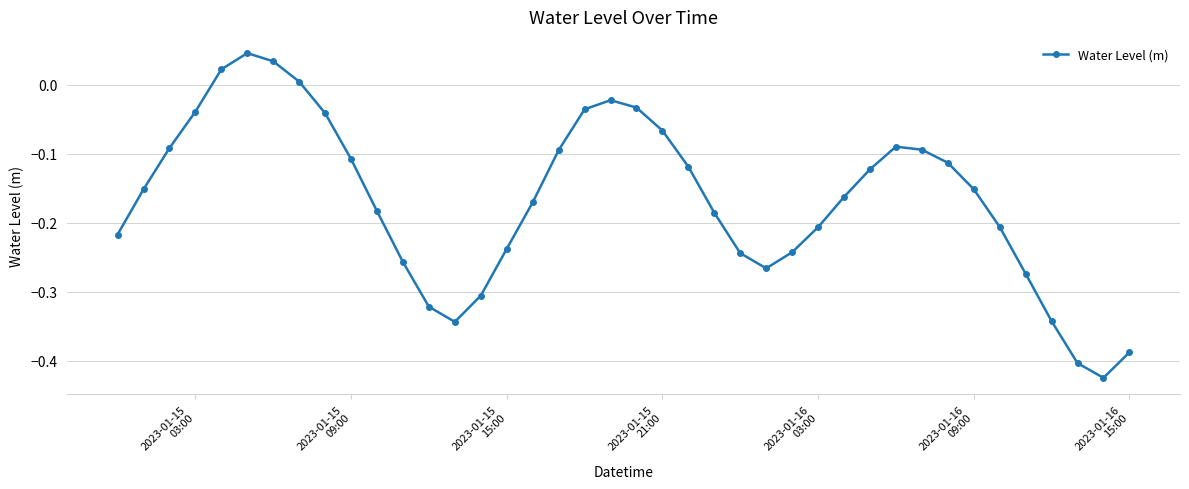

What is the difference between the second highest and second lowest values?

0.4